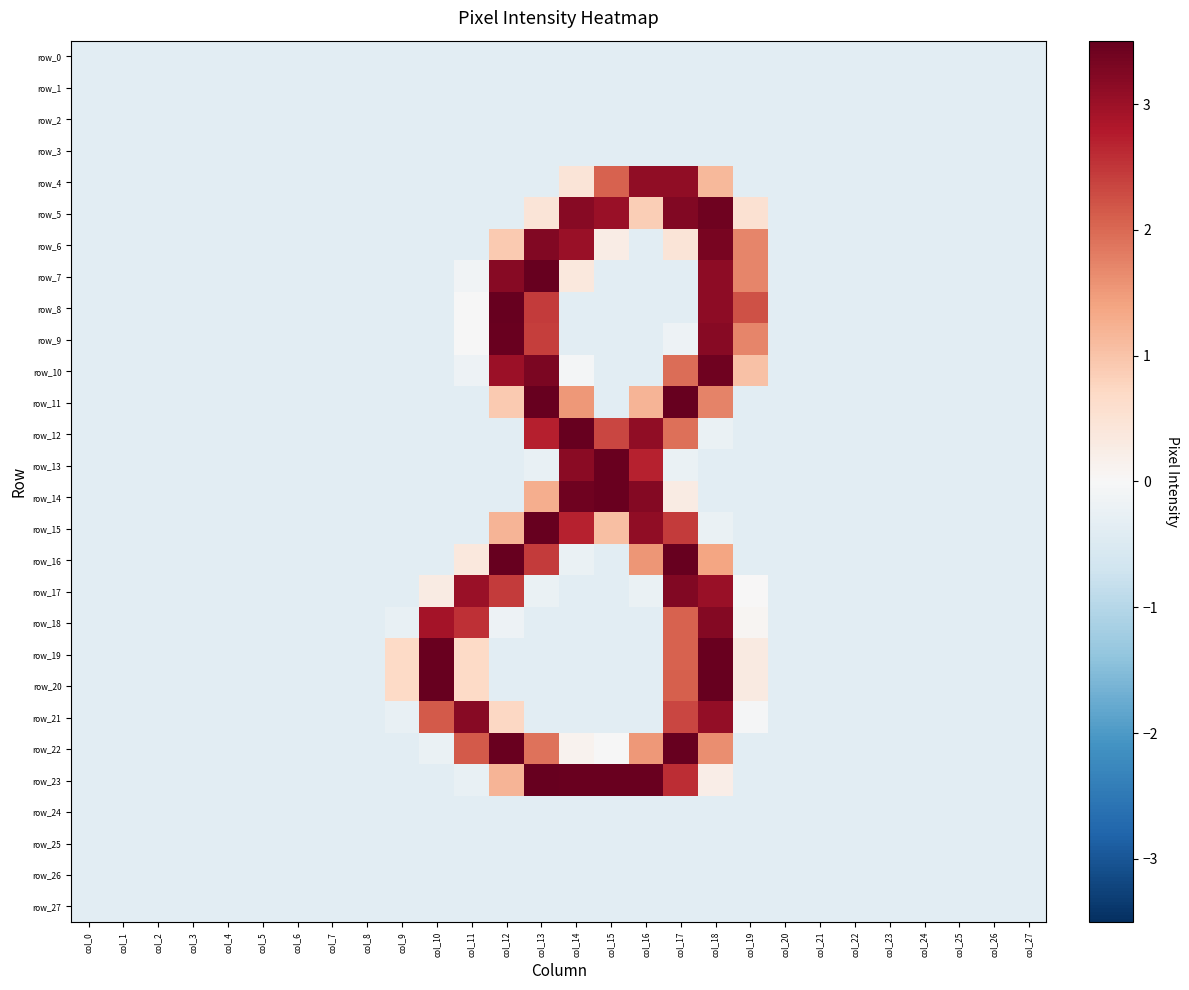

At how many categories does at least one series exceed 0?

11